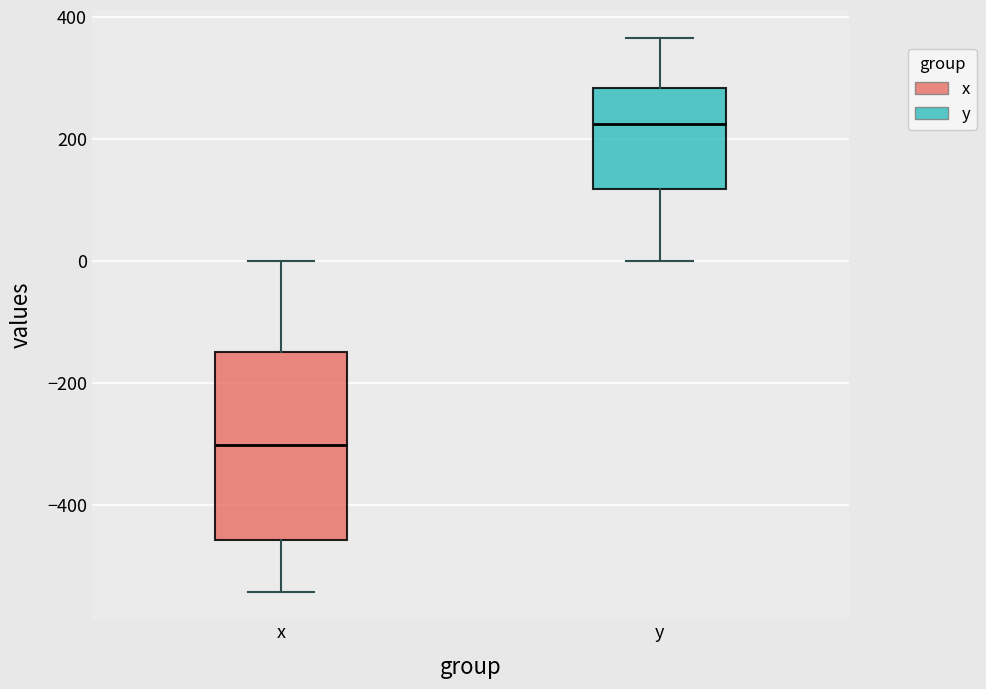

Which box is the tallest, from its lower edge to its upper edge?

x